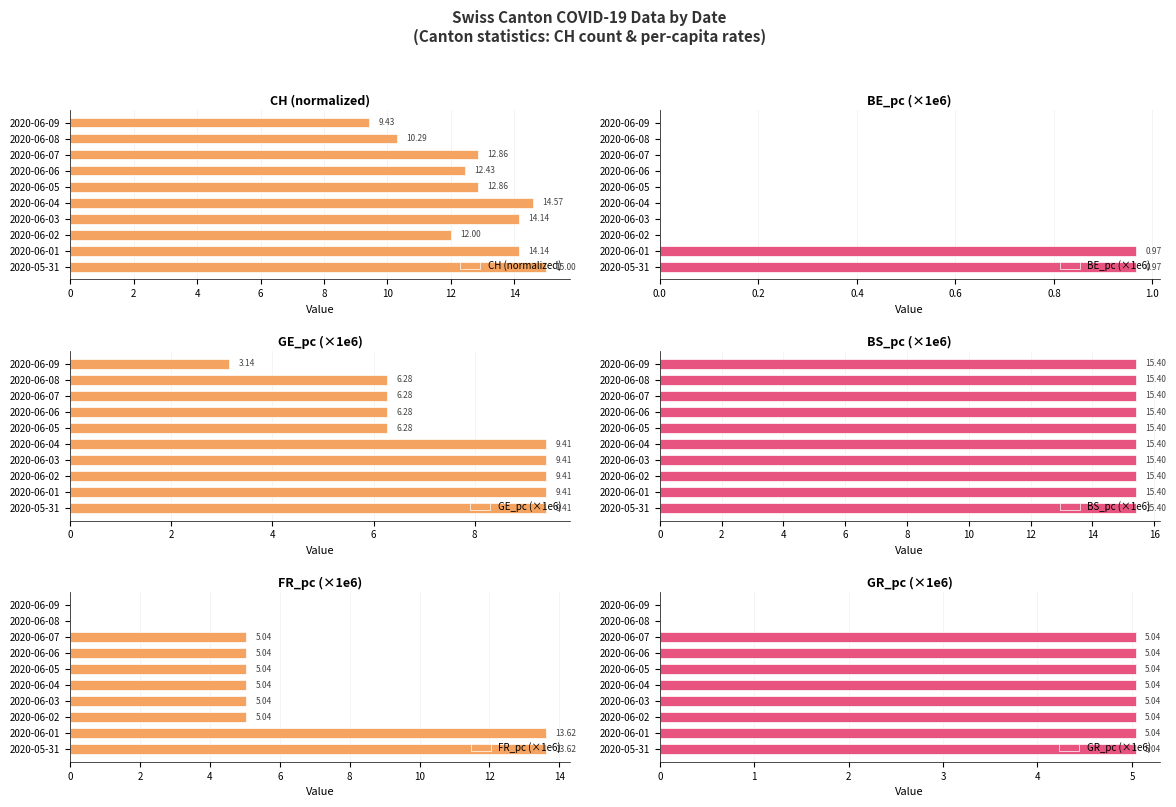

The GR_pc (×1e6) series shows 1.2 at 2020-06-07. True or false?

False